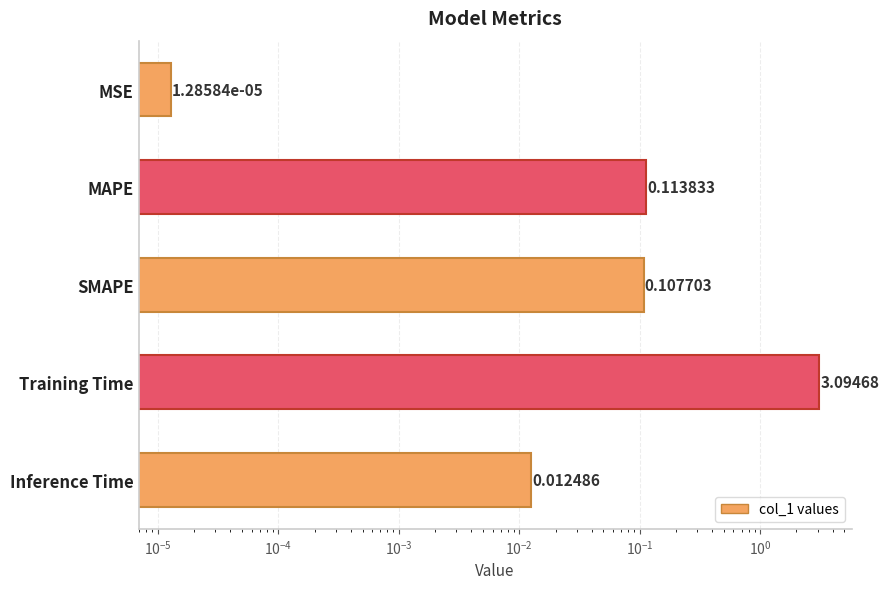

Does the chart contain stacked bars?

No